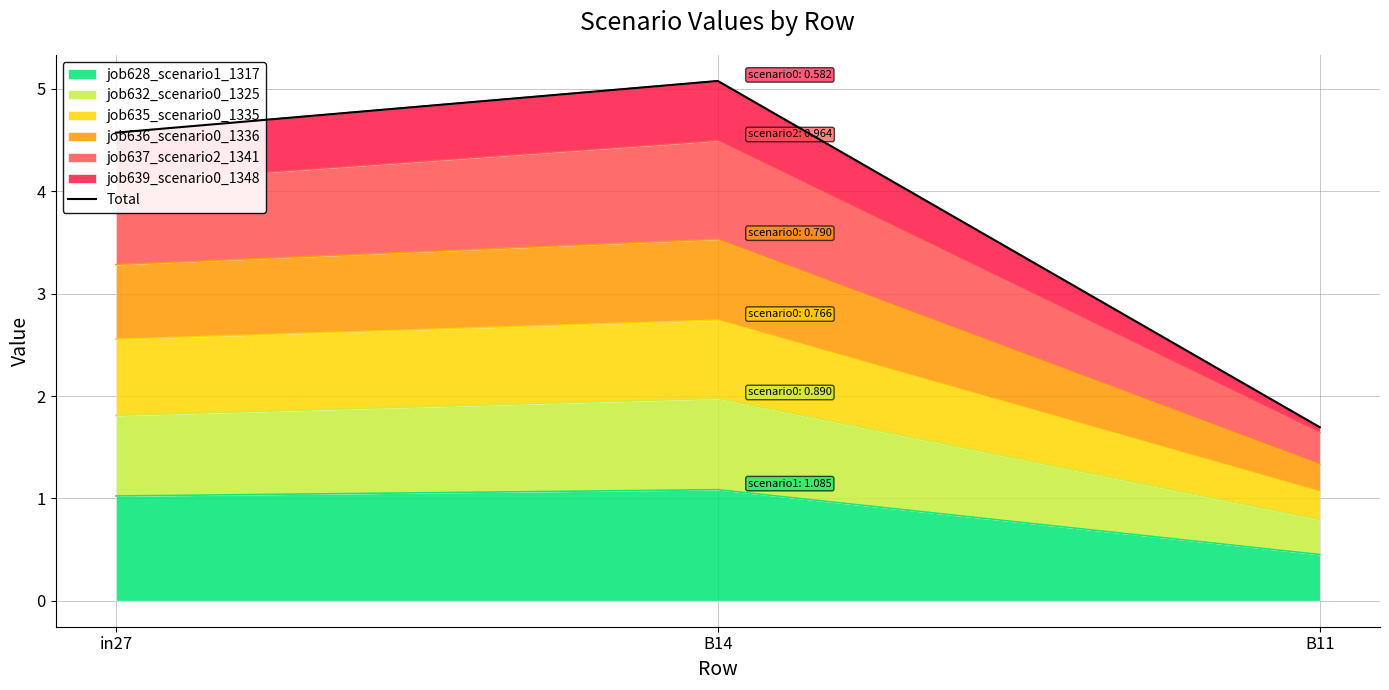

Which category has the lowest value across all series?

B11